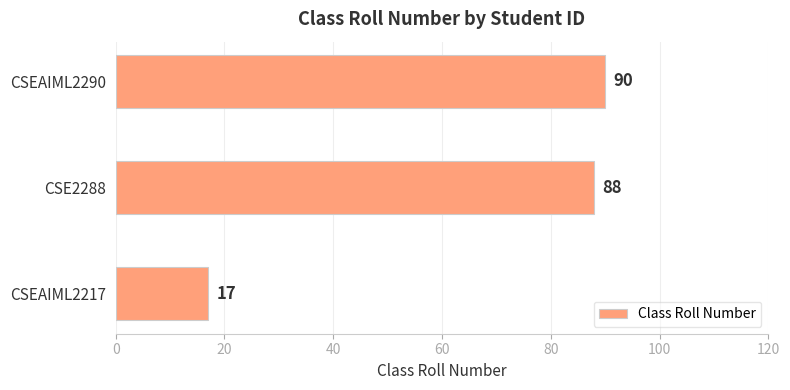

How many categories are shown in the chart?

3